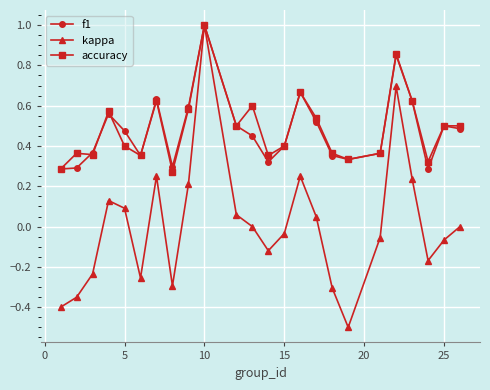

True or false: f1 has more than 1 interior local peaks.

True